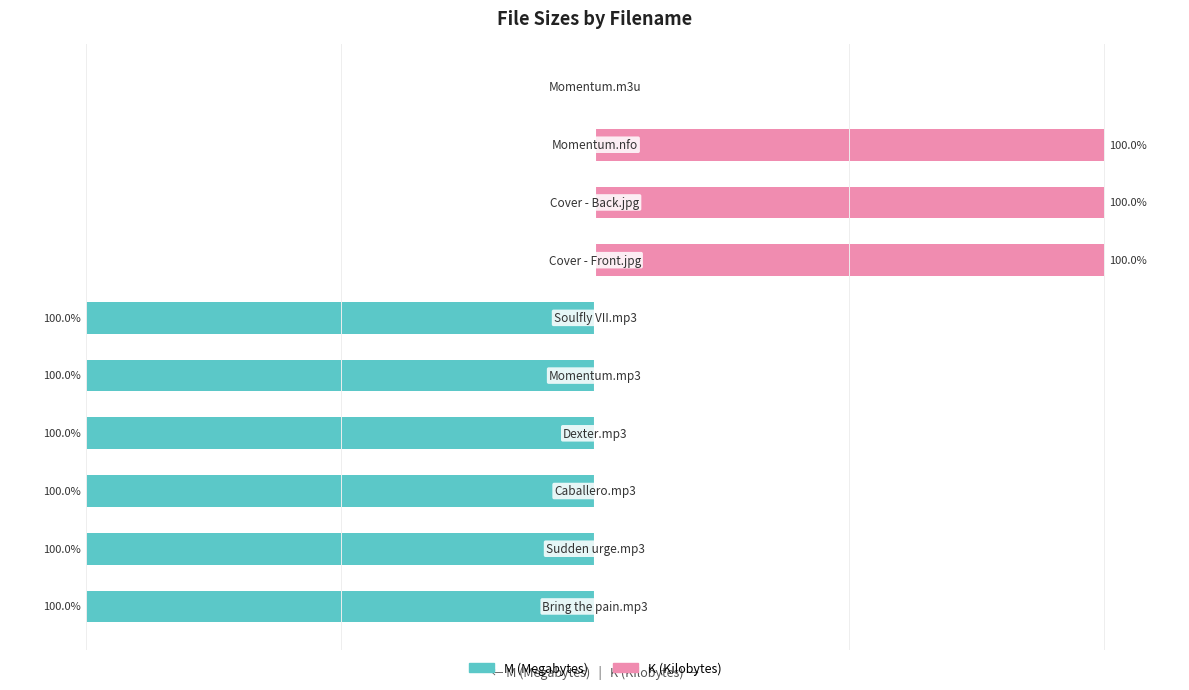

The K (Kilobytes) series shows 42 at 4. True or false?

False